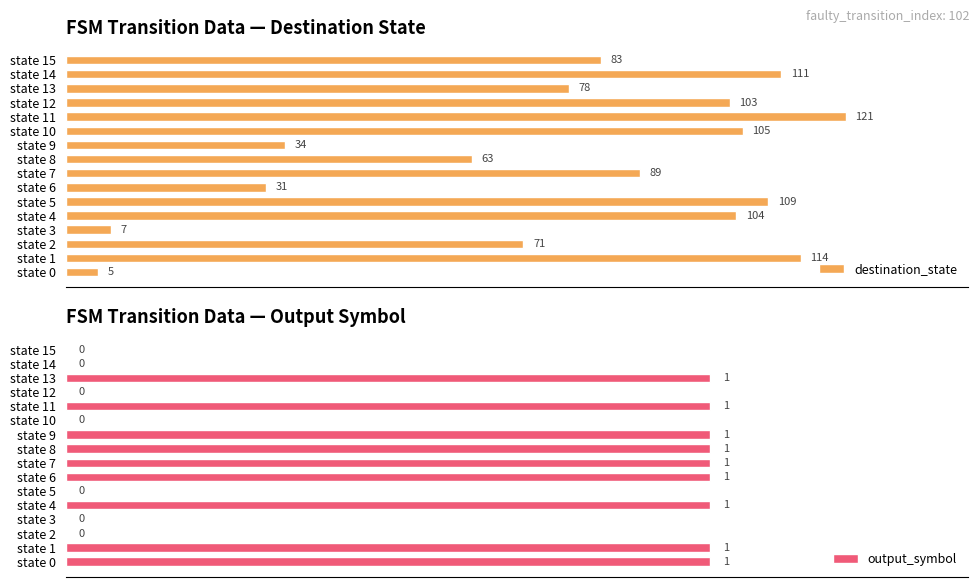

What is the value of the output_symbol bar at the 12th from the left?

1